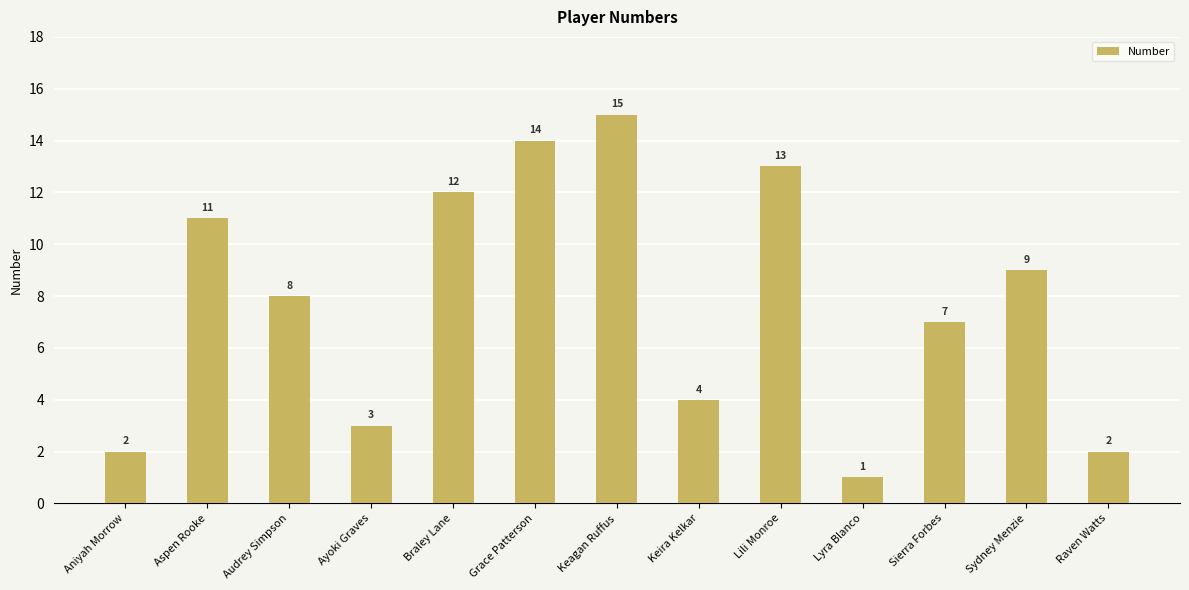

What is the maximum value shown in the chart?

15